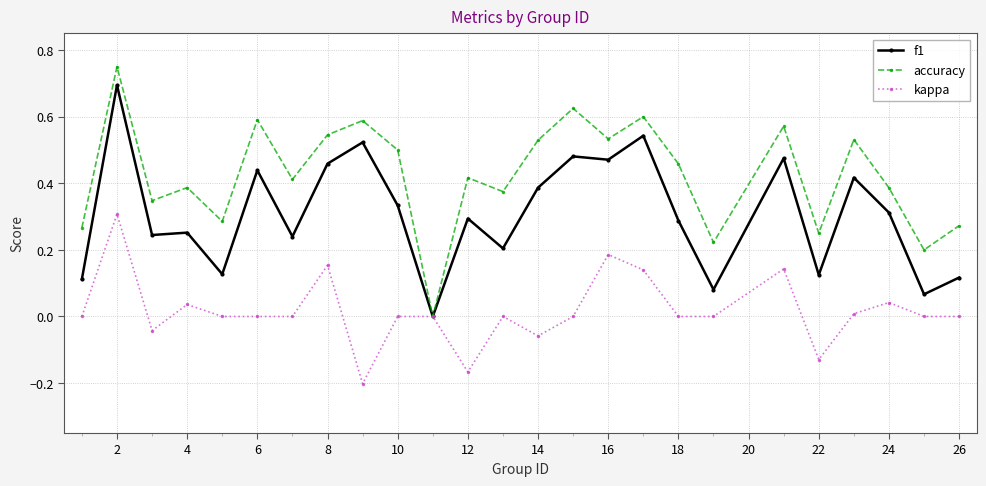

Which series has the widest spread of values?

accuracy